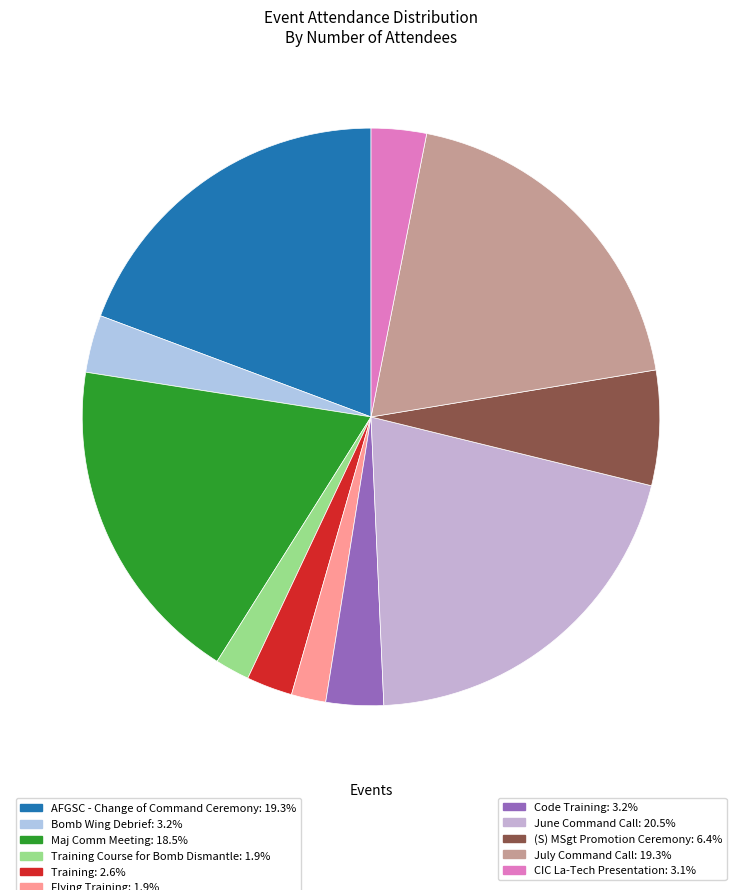

Count the number of slices in the pie.

11